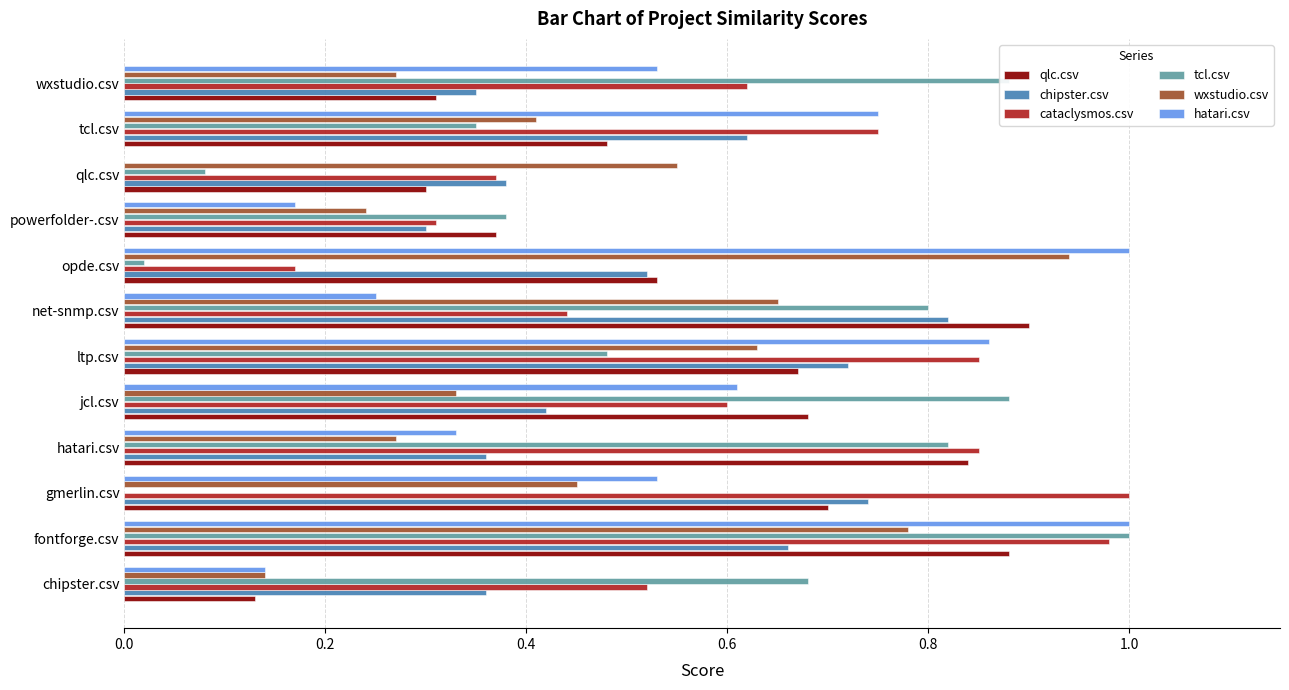

The tcl.csv series shows 0.8 at net-snmp.csv. True or false?

True